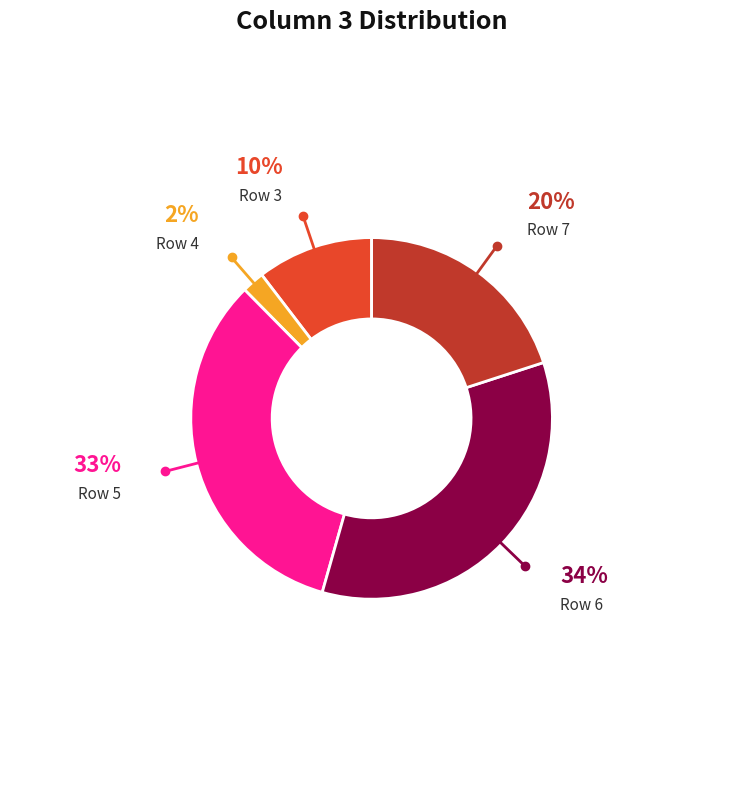

How many slices are in this pie chart?

5